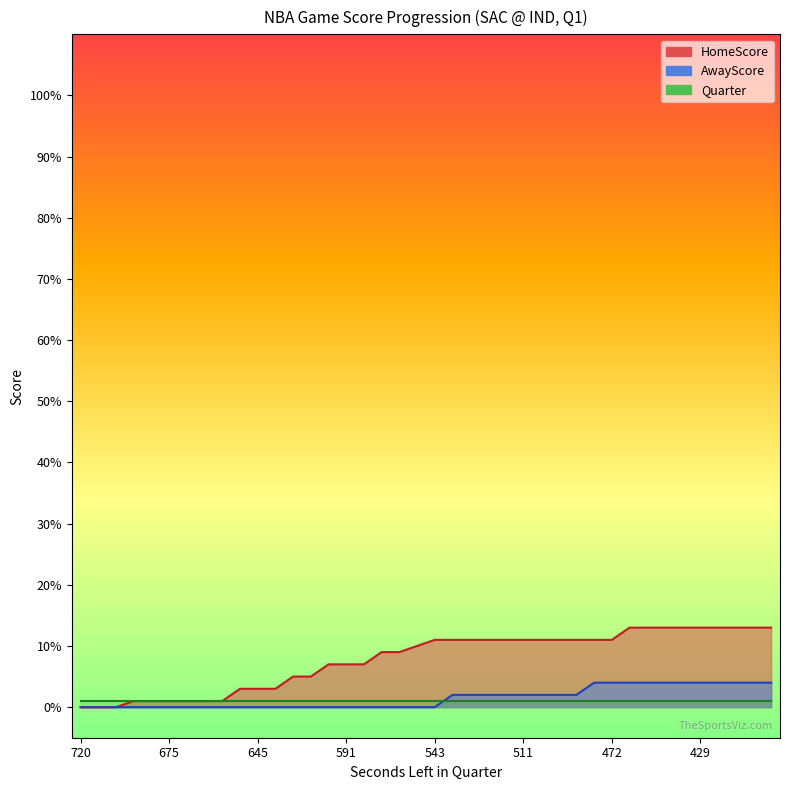

Is the value of AwayScore at 528 greater than the value of HomeScore at 454?

No